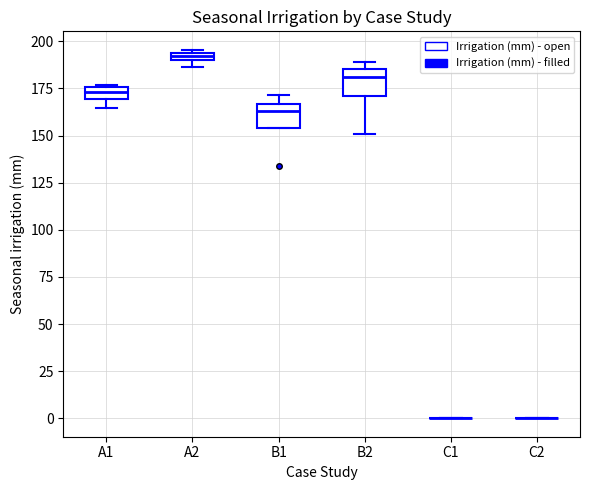

Where is the lower edge of the box for B1 on the y-axis? The values are not printed on the chart, so give them approximately, as read against the axis.

155